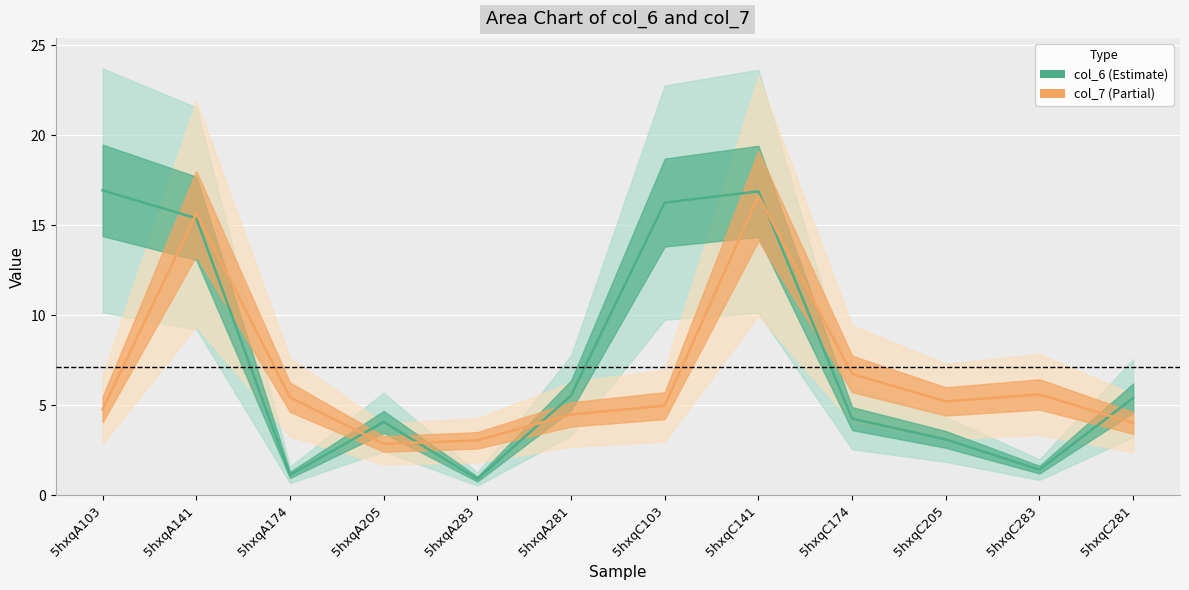

How many lines are shown in the chart?

2